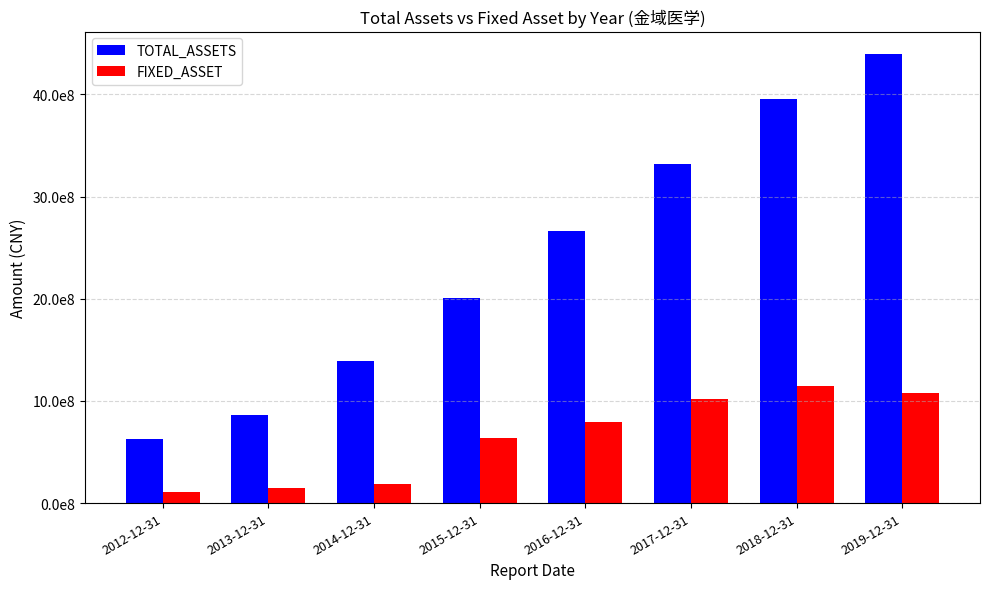

What is the label of the 1st bar from the right?

2019-12-31